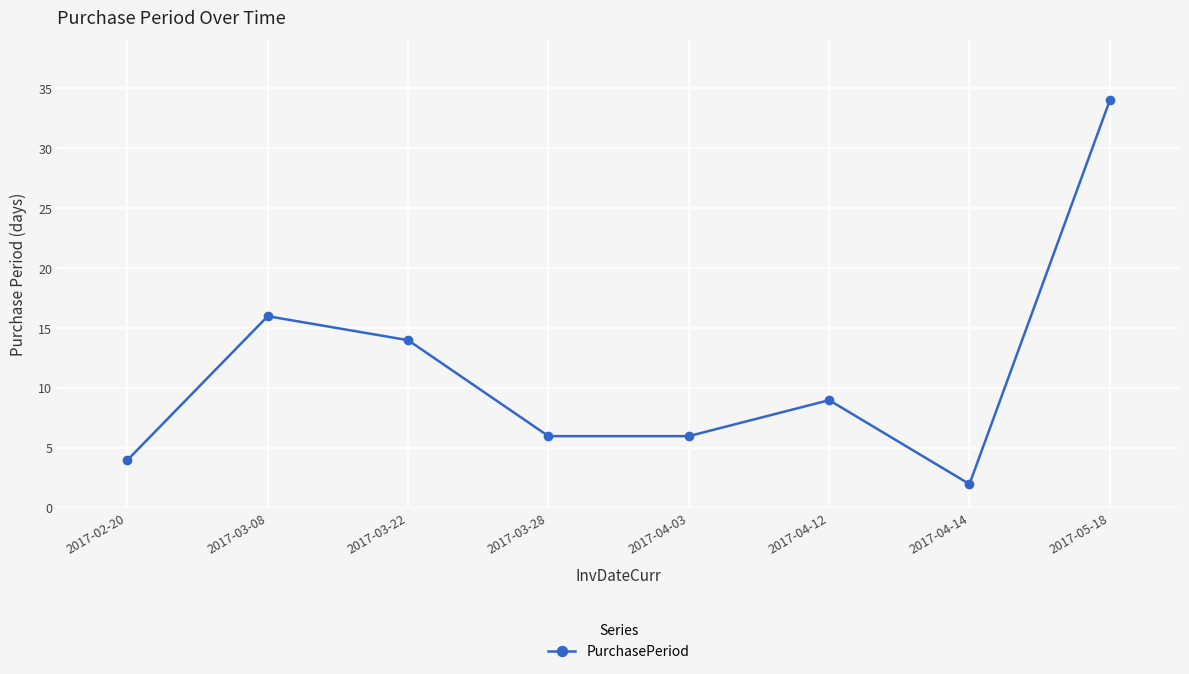

True or false: the data shows 25 at 2017-03-22.

False